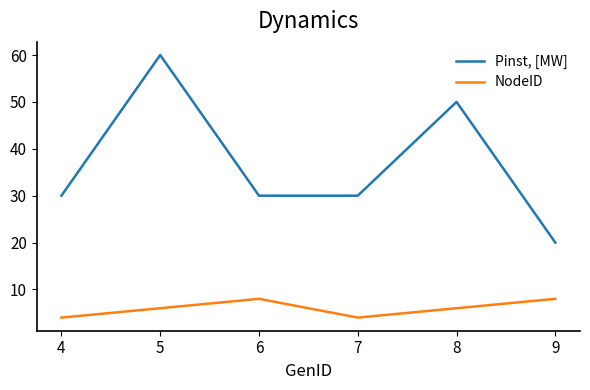

Rank the series at 5 from highest to lowest value.

Pinst, [MW], NodeID